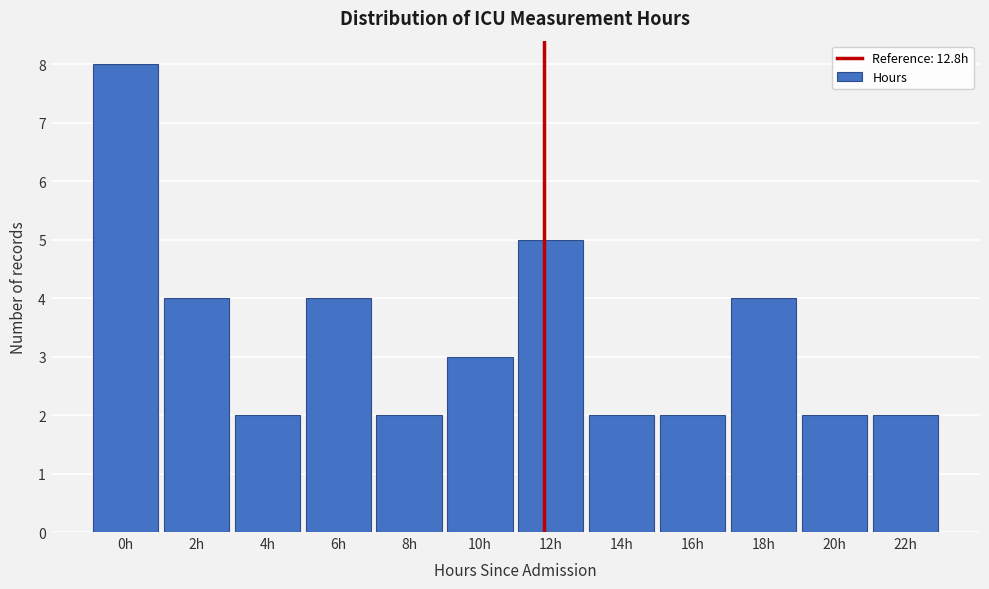

Reading left to right, transcribe all the data shown in this chart.

8	4	2	4	2	3	5	2	2	4	2	2